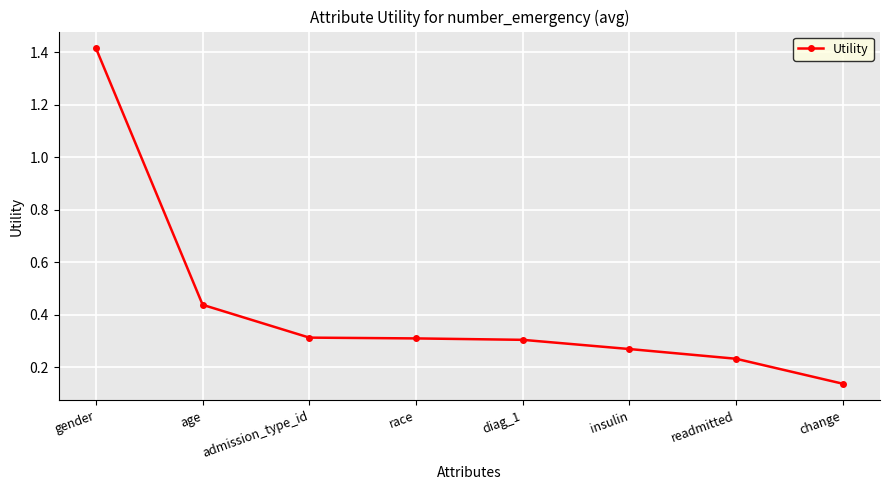

True or false: the data shows 0.3 at insulin.

True